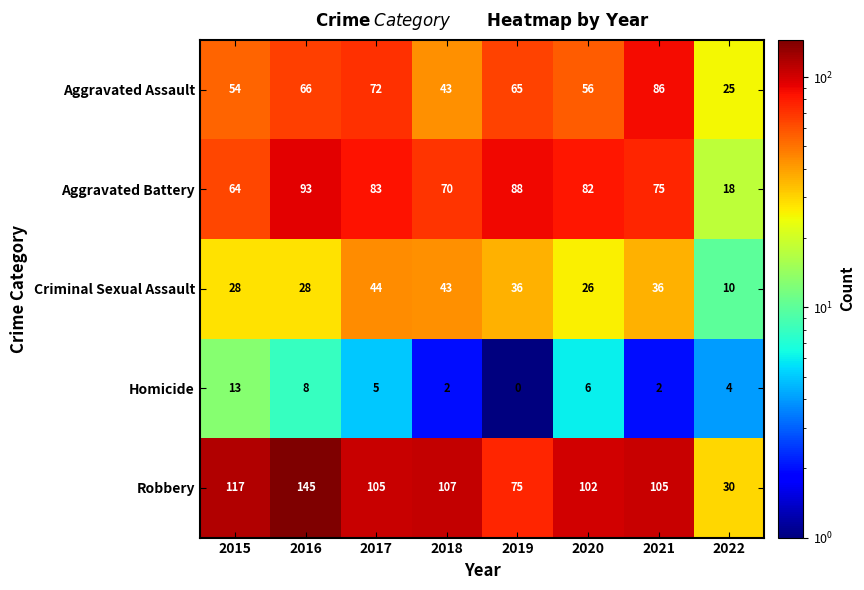

Rank the series at 2016 from highest to lowest value.

Robbery, Aggravated Battery, Aggravated Assault, Criminal Sexual Assault, Homicide